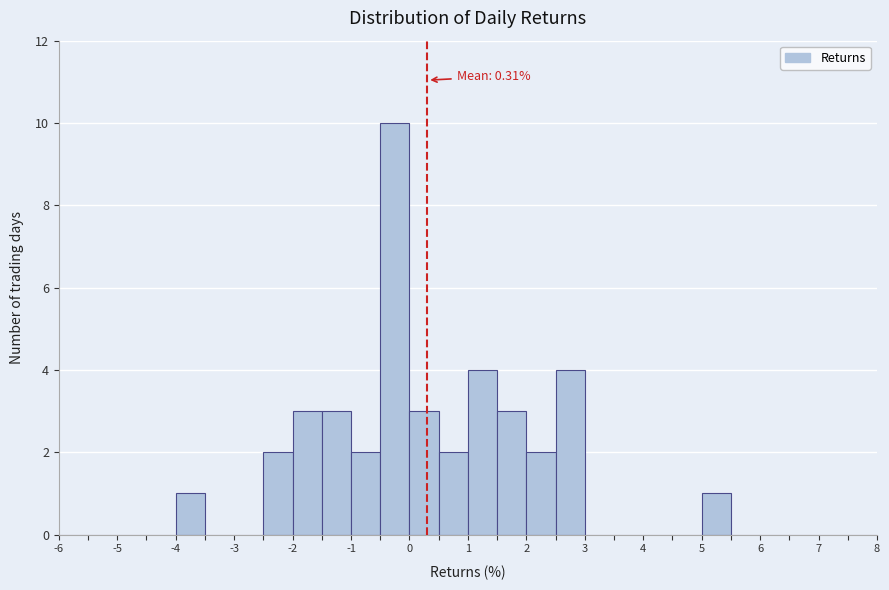

Over which range of the x-axis is the bar tallest?

-0.5 to 0.0